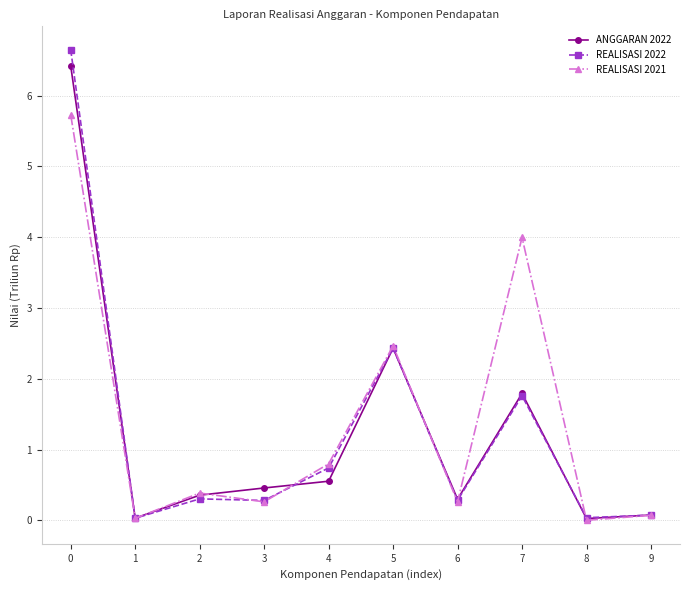

What is the difference between the highest and lowest values at 3?

0.2